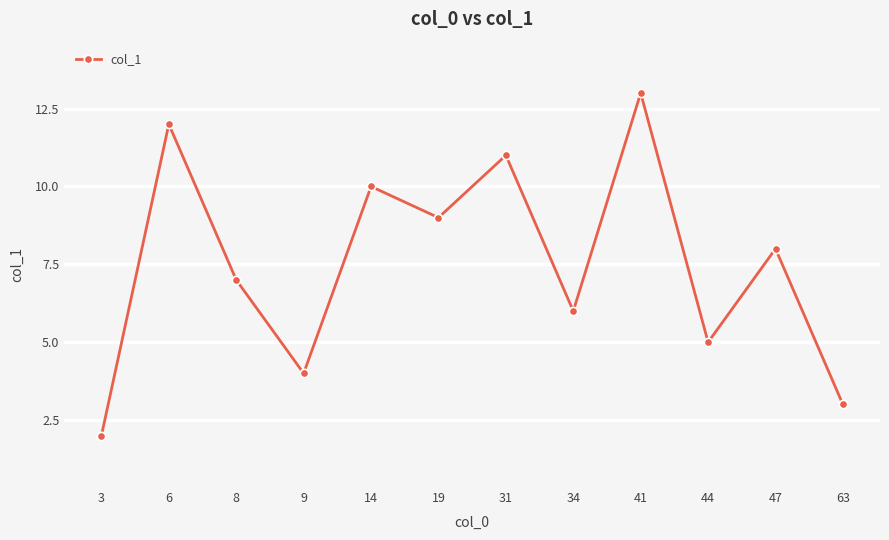

True or false: the data has more than 1 interior local peaks.

True